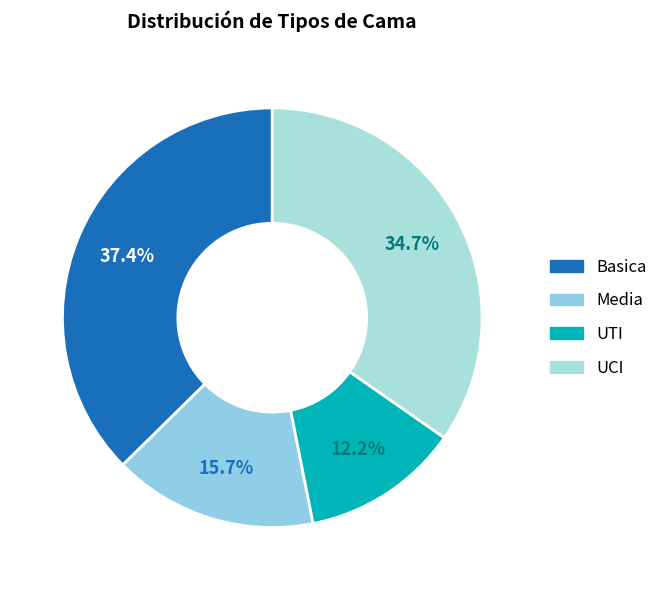

How many slices are in this pie chart?

4